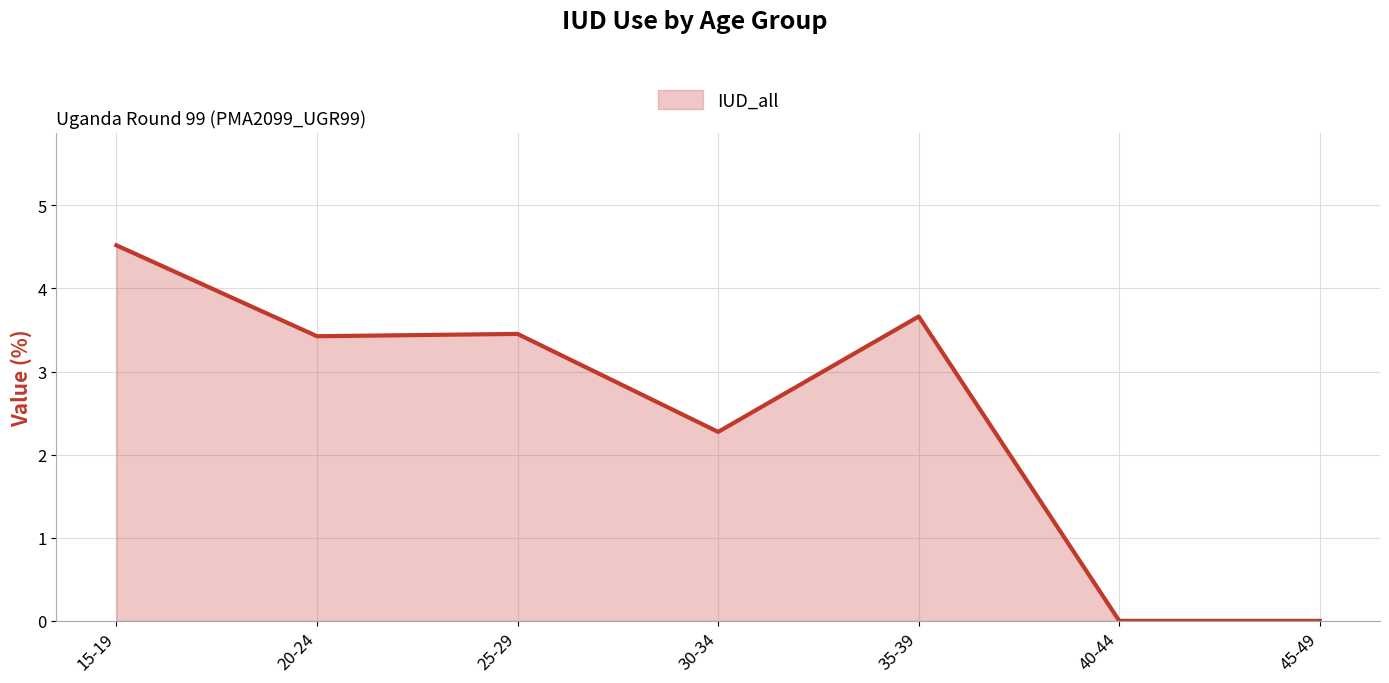

What is the maximum value shown in the chart?

4.5